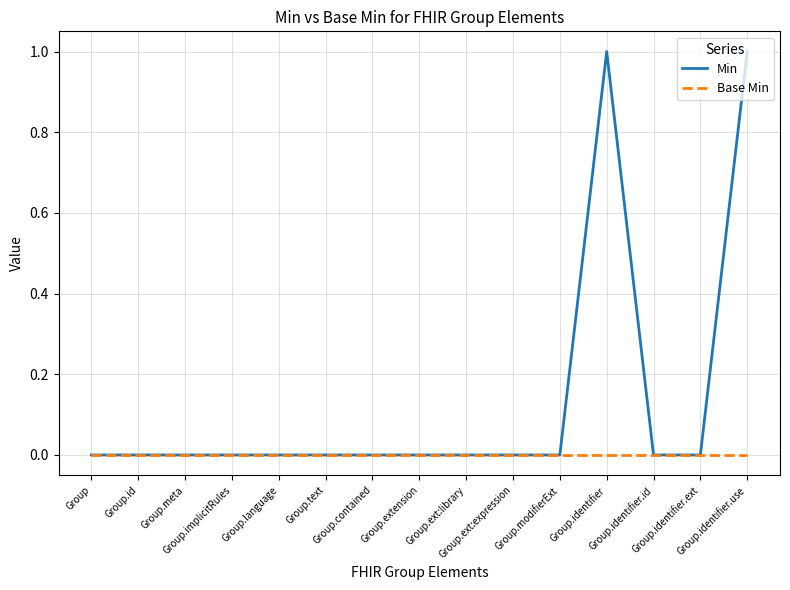

Reading left to right, list all the values displayed in this chart.

Min: Group=0	Group.id=0	Group.meta=0	Group.implicitRules=0	Group.language=0	Group.text=0	Group.contained=0	Group.extension=0	Group.ext:library=0	Group.ext:expression=0	Group.modifierExt=0	Group.identifier=1	Group.identifier.id=0	Group.identifier.ext=0	Group.identifier.use=1
Base Min: Group=0	Group.id=0	Group.meta=0	Group.implicitRules=0	Group.language=0	Group.text=0	Group.contained=0	Group.extension=0	Group.ext:library=0	Group.ext:expression=0	Group.modifierExt=0	Group.identifier=0	Group.identifier.id=0	Group.identifier.ext=0	Group.identifier.use=0